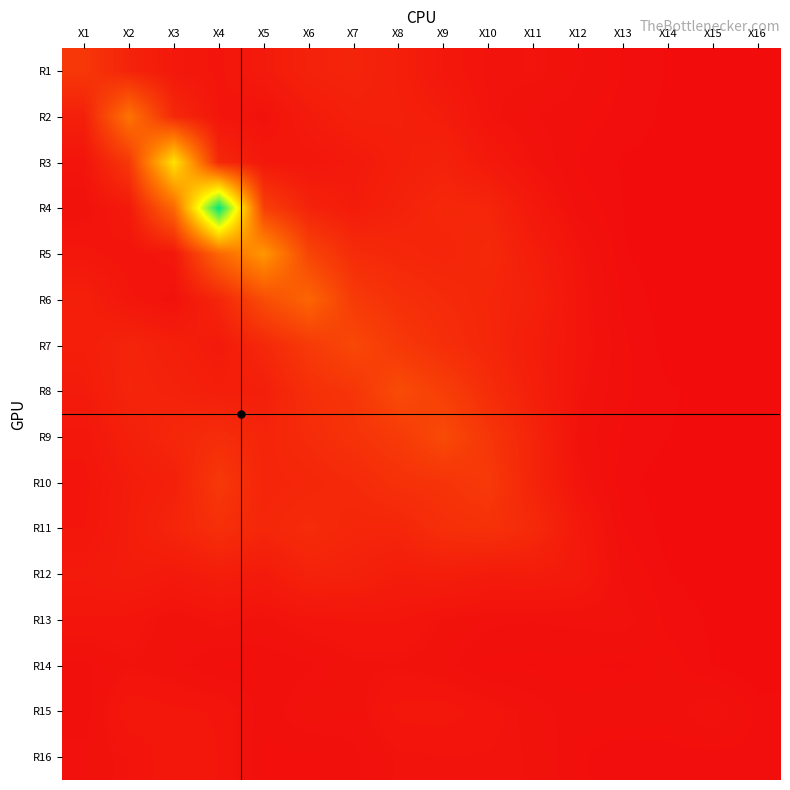

Which series has the largest range (max minus min)?

R4